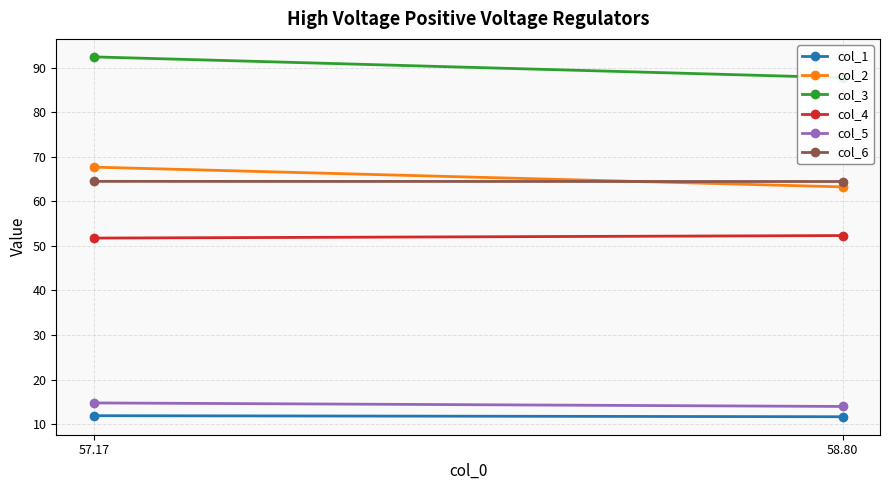

Read the col_4 value at 57.17.

51.7